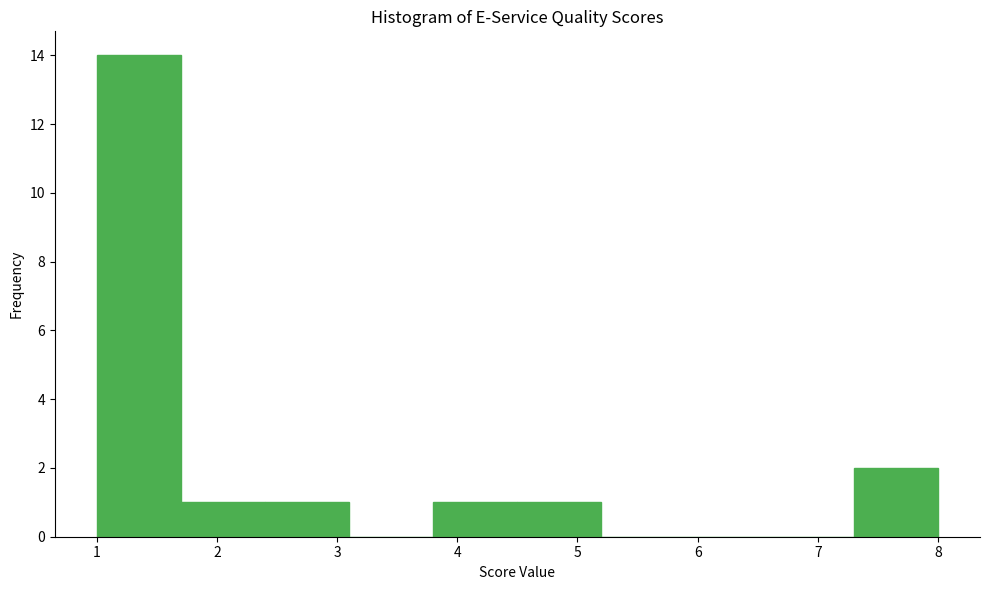

What is the height of the bar covering 4.5 to 5.2 on the x-axis? The values are not printed on the chart, so give them approximately, as read against the axis.

1